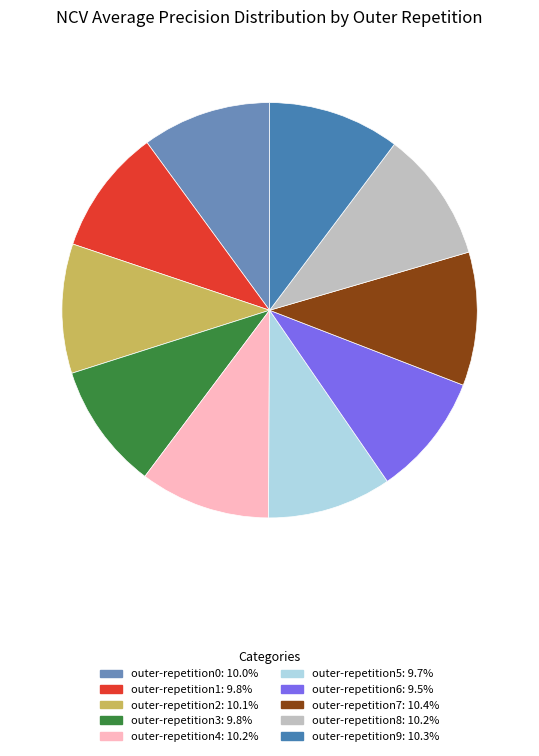

Does outer-repetition4 account for over 50% of the chart?

No